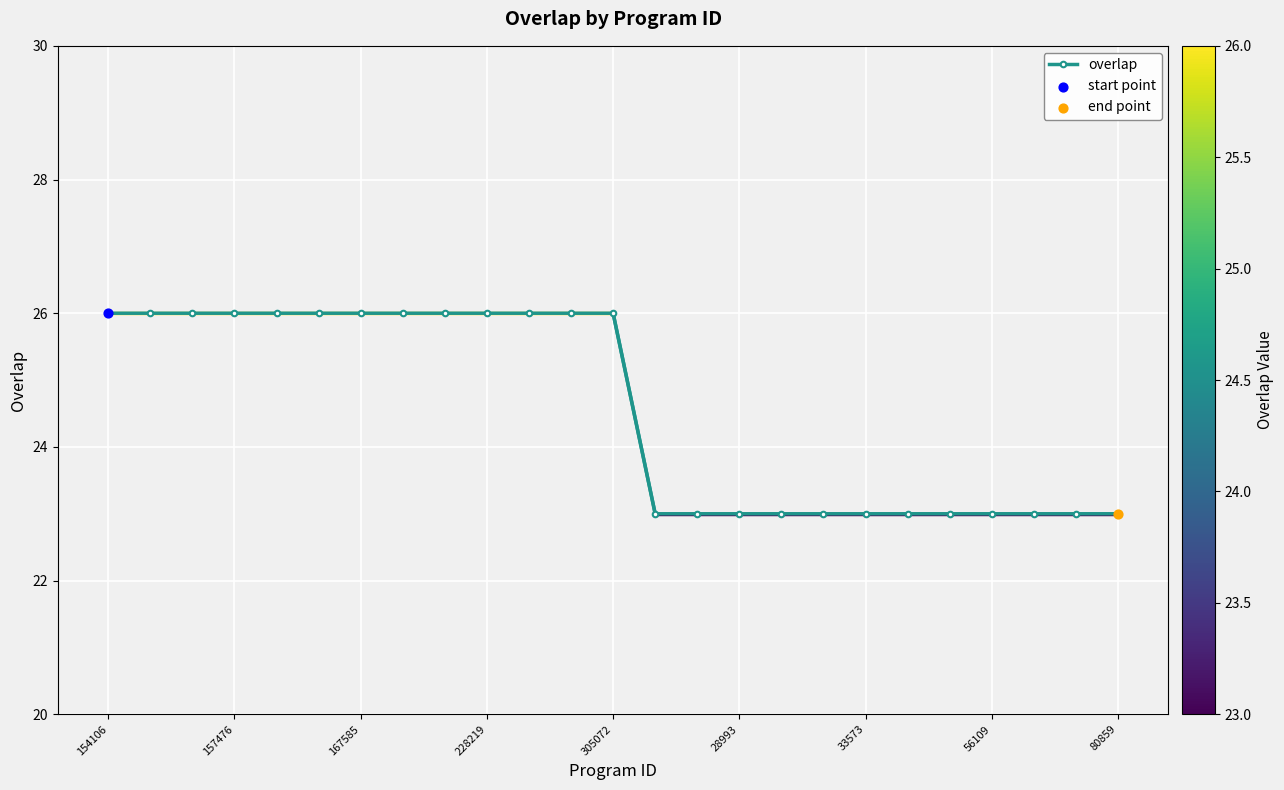

What is the value of the 3rd point from the left?

26